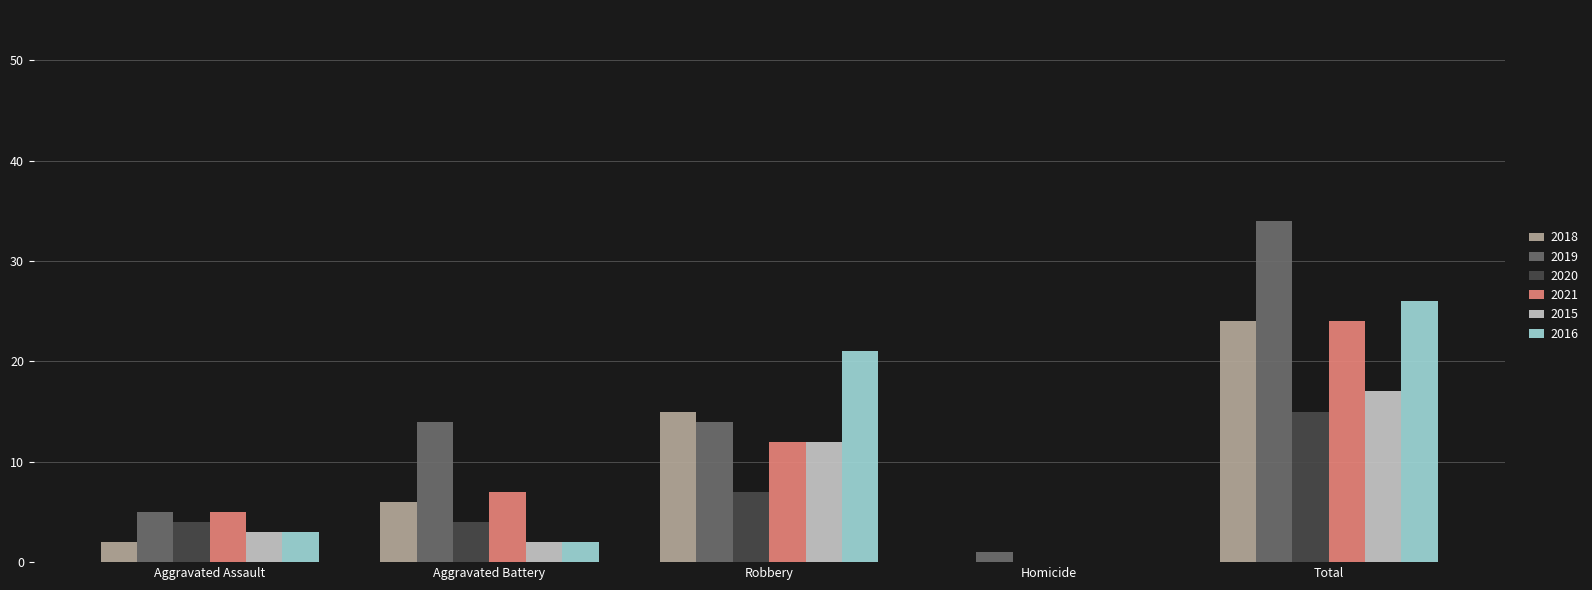

How many values in 2015 are above zero?

4